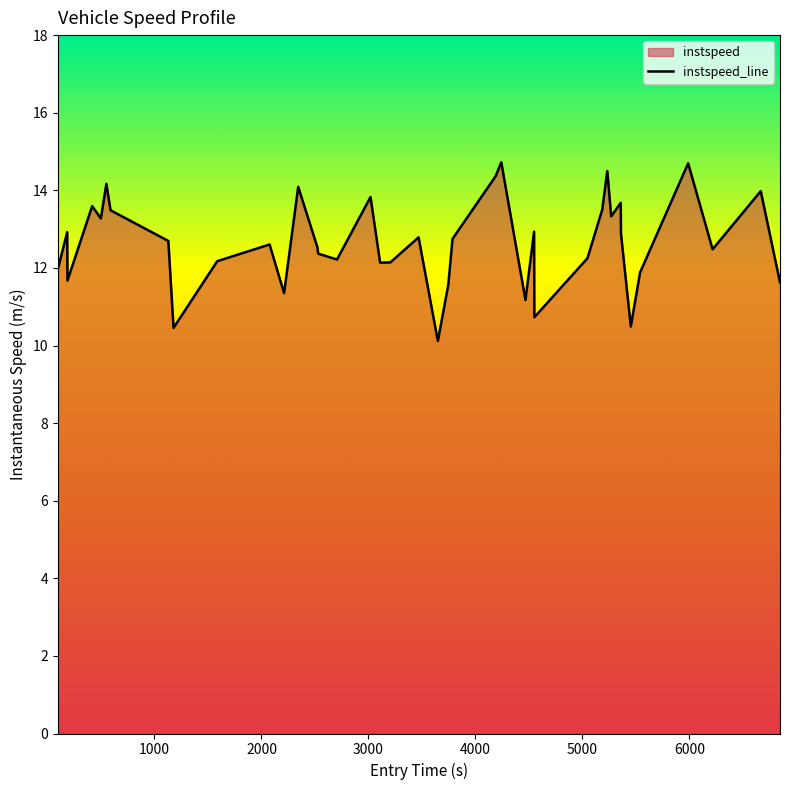

How many interior local valleys (lower than both neighbors) does the data have?

12